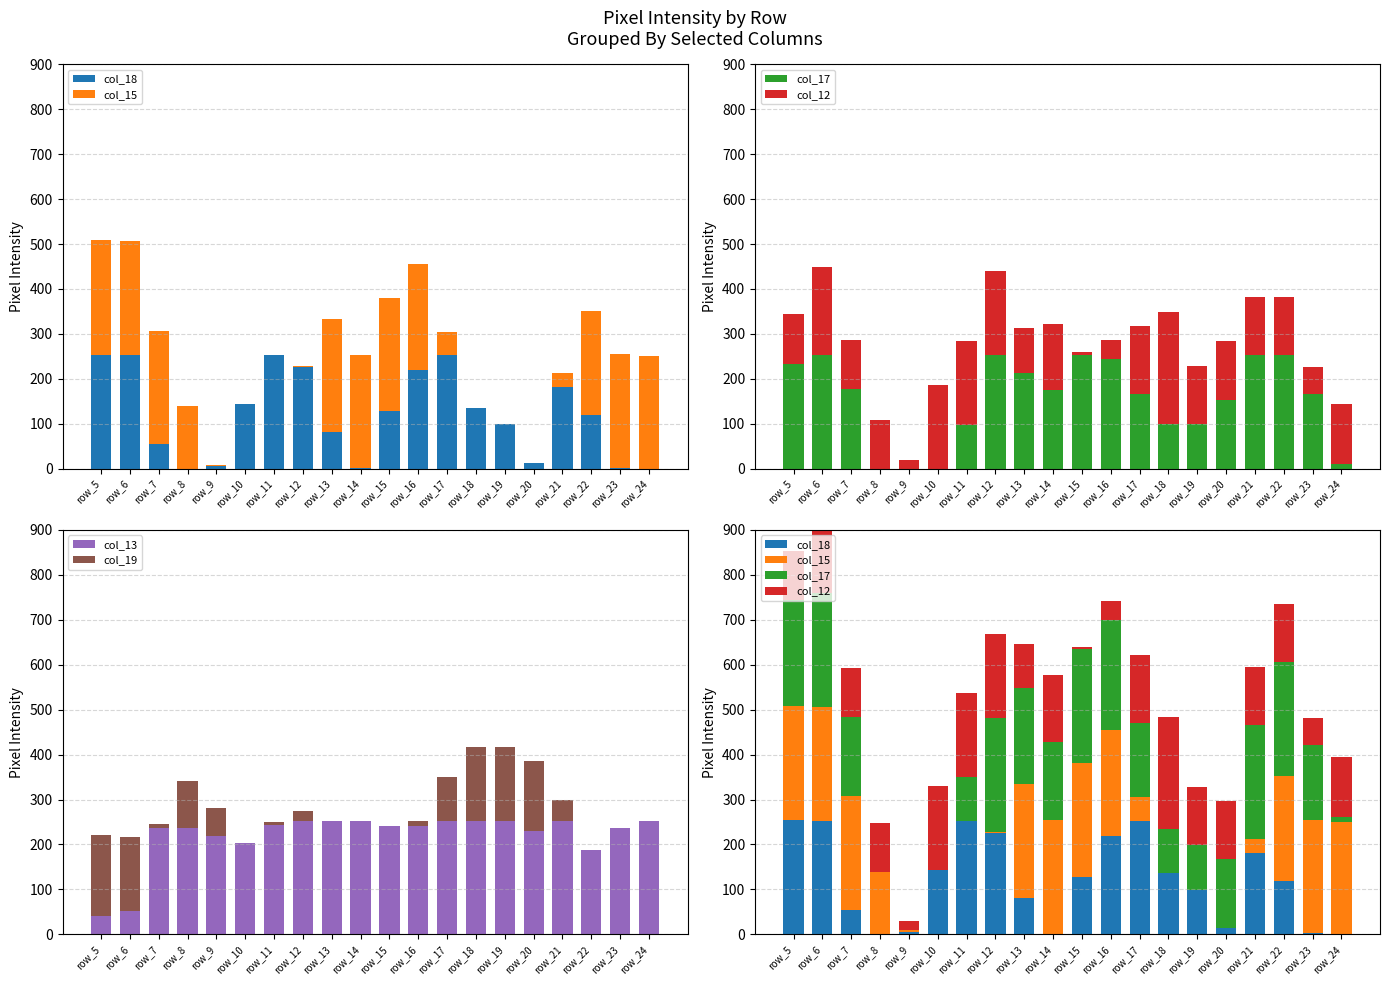

What is the value of the col_18 bar at the 9th from the left?

81